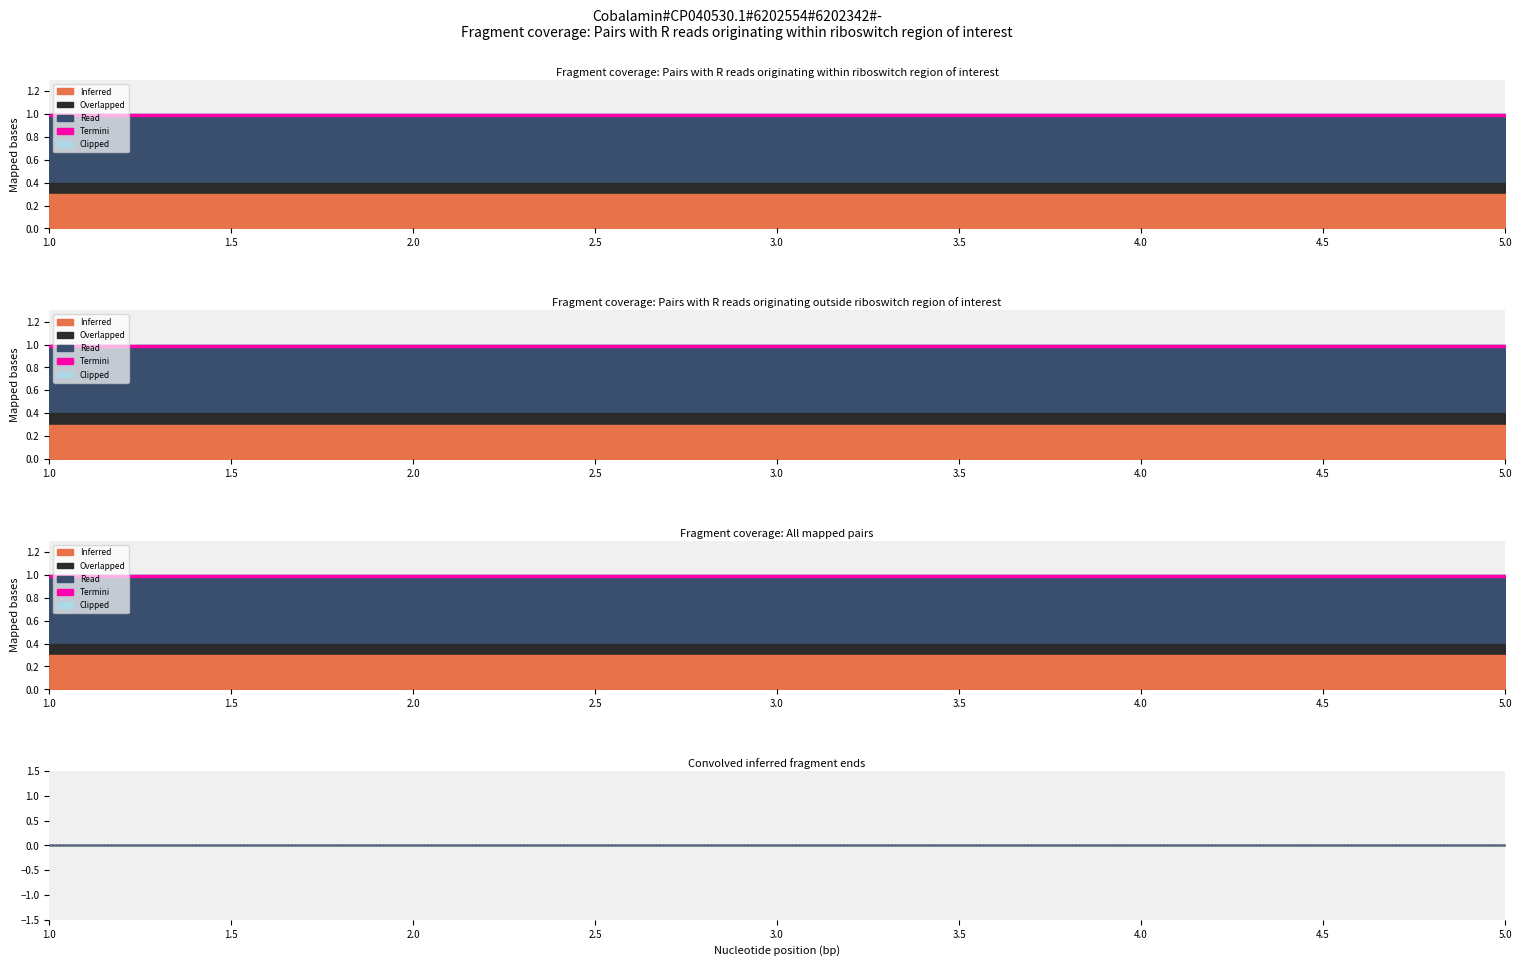

Reading right to left, extract all data points from this chart.

s: 5=1	4=1	3=1	2=1	1=1
L: 5=0	4=0	3=0	2=0	1=0